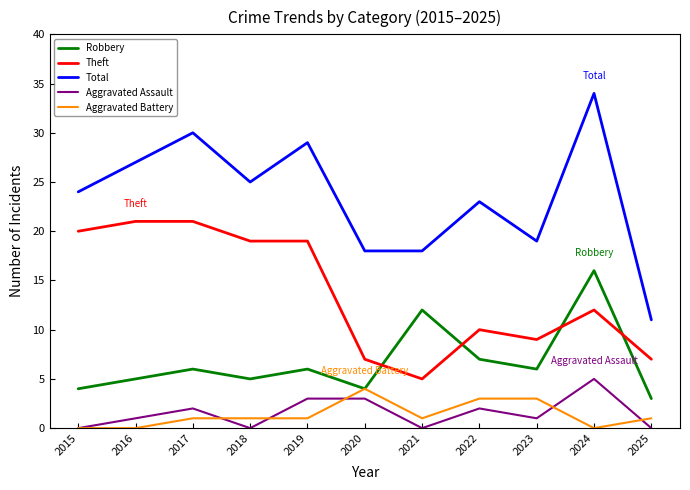

Rank the series at 2025 from lowest to highest value.

Aggravated Assault, Aggravated Battery, Robbery, Theft, Total